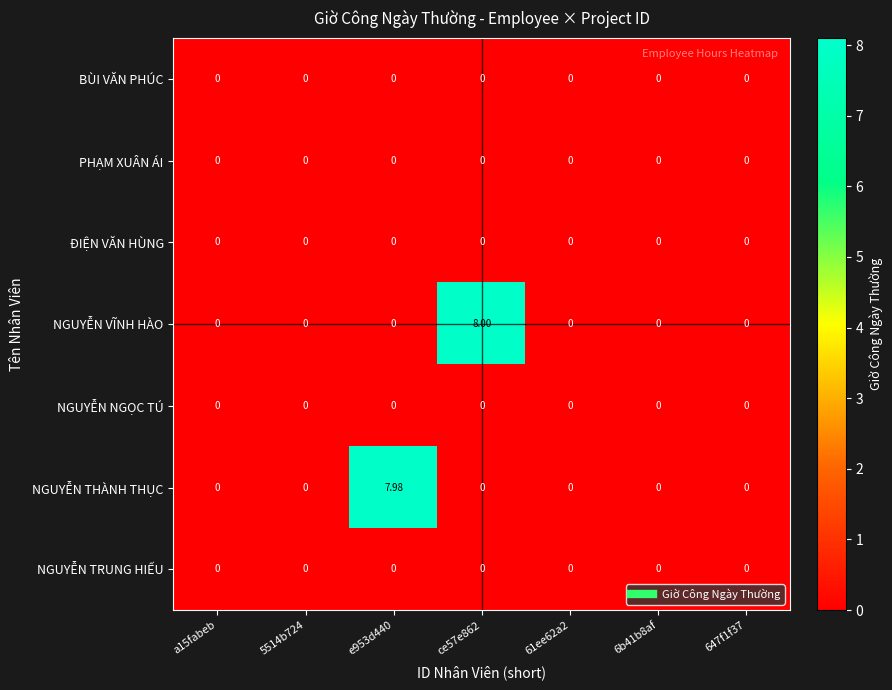

Which series has the largest range (max minus min)?

NGUYỄN VĨNH HÀO